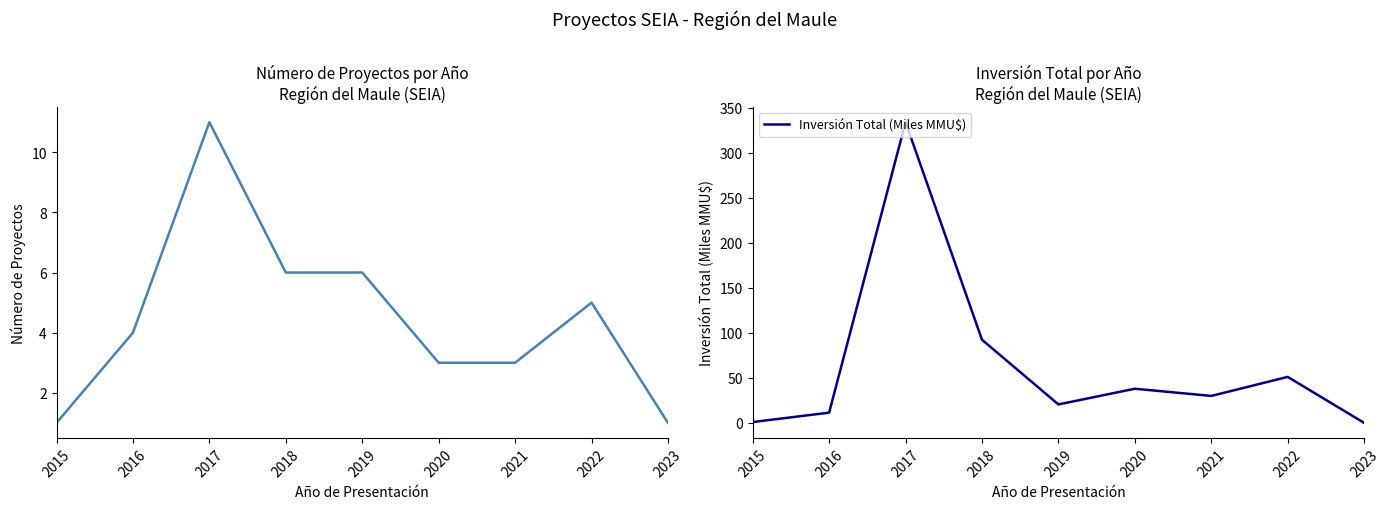

Reading left to right, extract all data points from this chart.

Número de Proyectos: 2015=1.0	2016=4.0	2017=11.0	2018=6.0	2019=6.0	2020=3.0	2021=3.0	2022=5.0	2023=1.0
Inversión Total (Miles MMU$): 2015=1.0	2016=11.4	2017=333.8	2018=92.4	2019=20.6	2020=38.0	2021=30.0	2022=51.1	2023=0.1